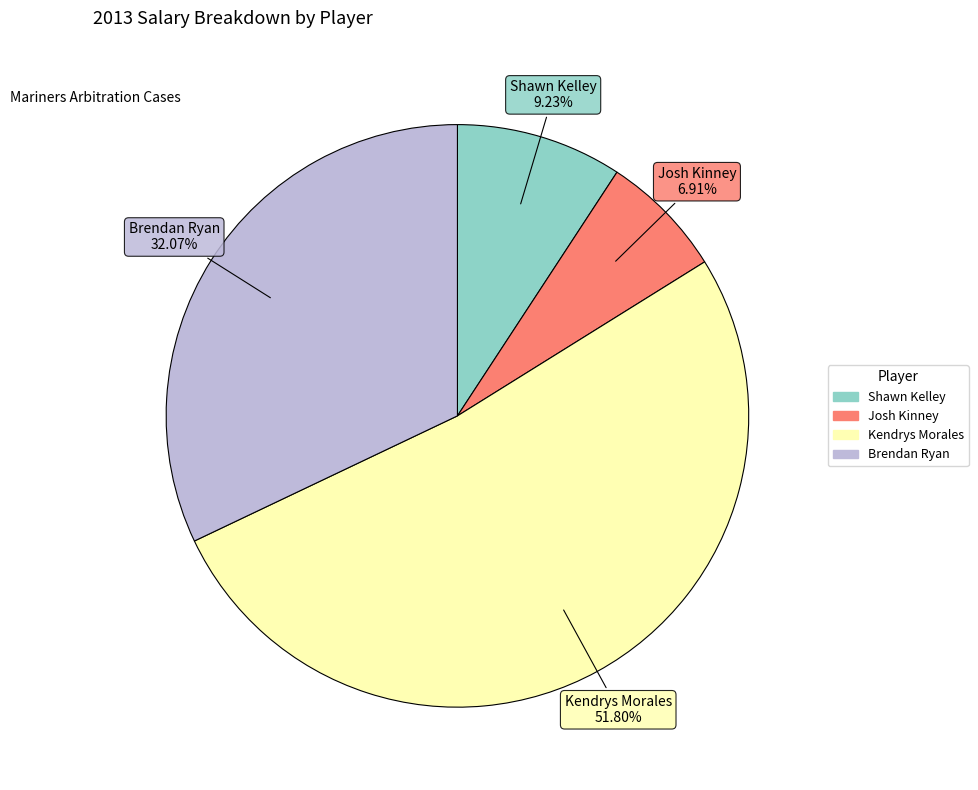

Does Josh Kinney account for over 50% of the chart?

No